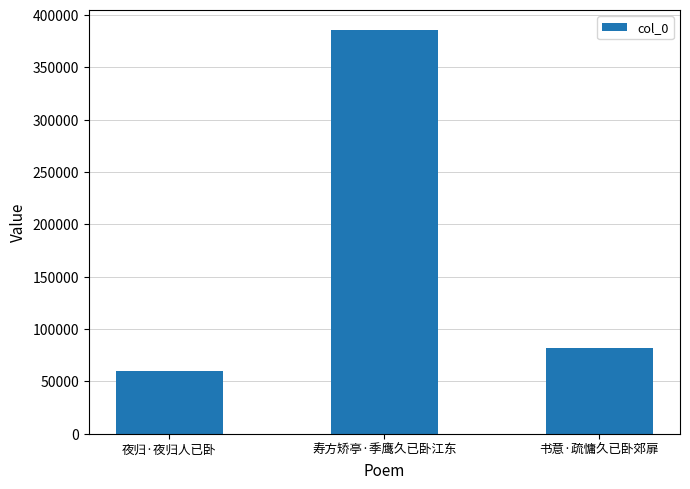

What is the difference between the values at 寿方矫亭·季鹰久已卧江东 and 夜归·夜归人已卧?

325193